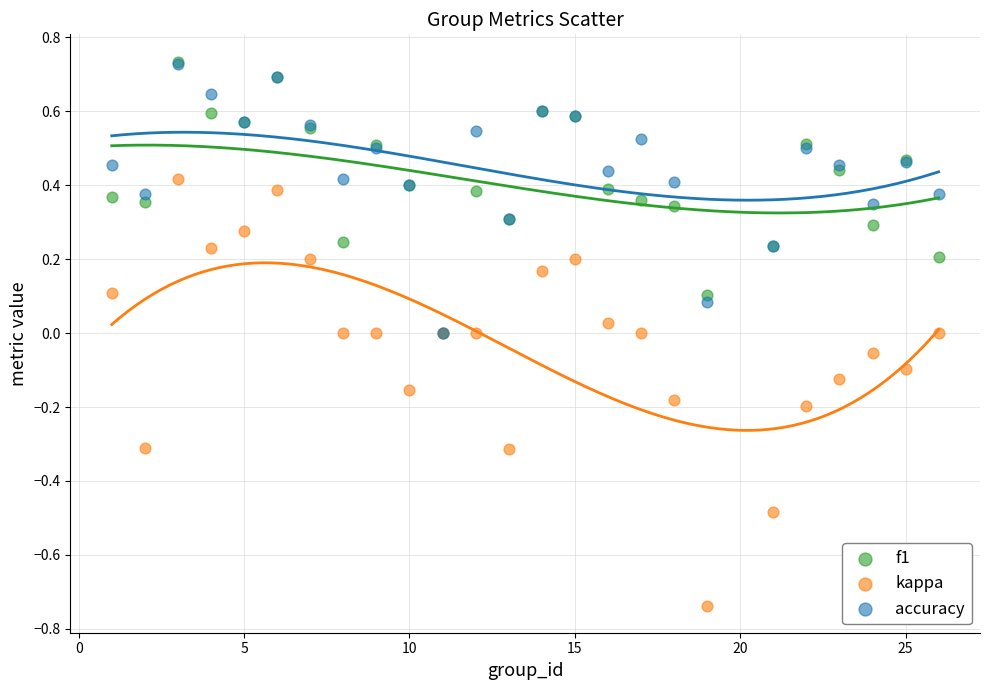

What are all the series names shown in the legend?

f1, kappa, accuracy